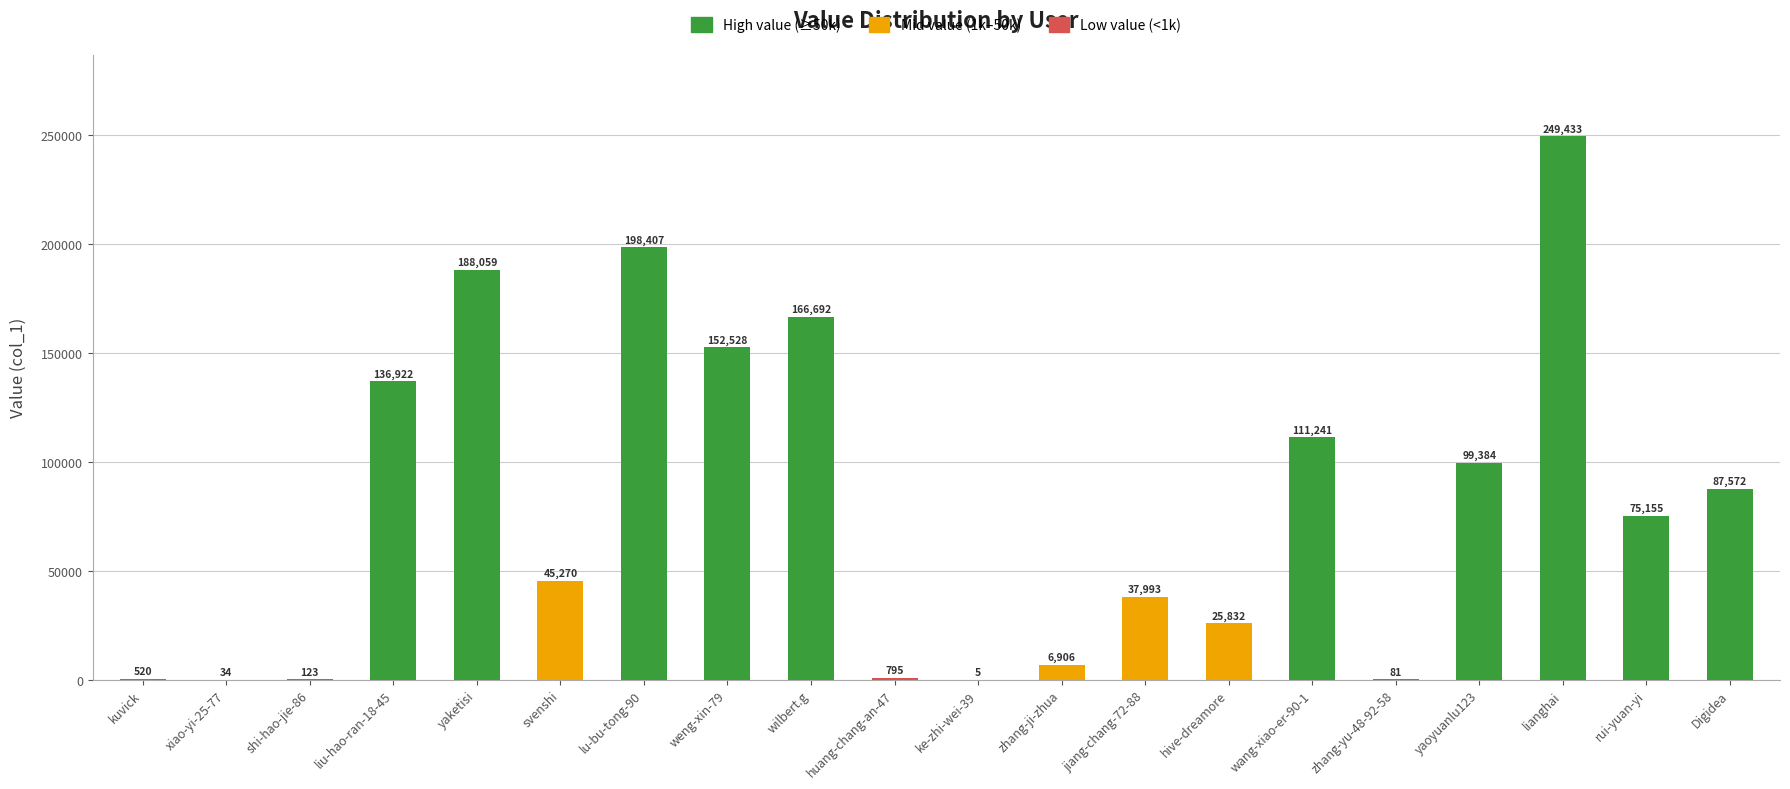

Is it true that the value at hive-dreamore is 6736?

False